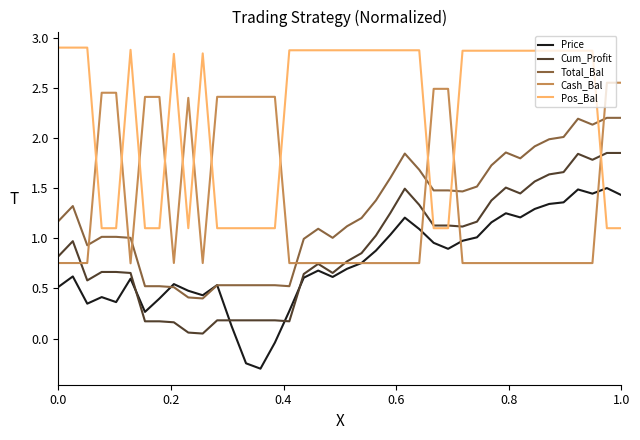

Which series has the largest total across all categories?

Pos_Bal